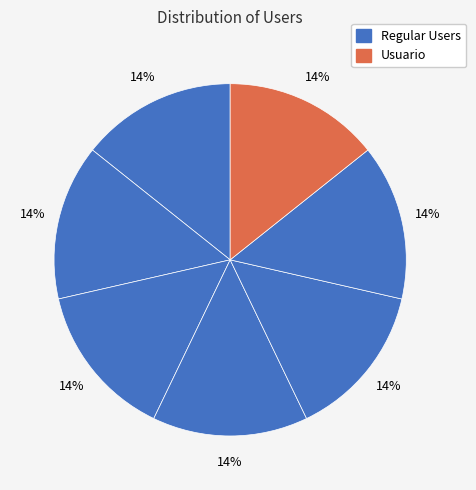

How many slices are in this pie chart?

7